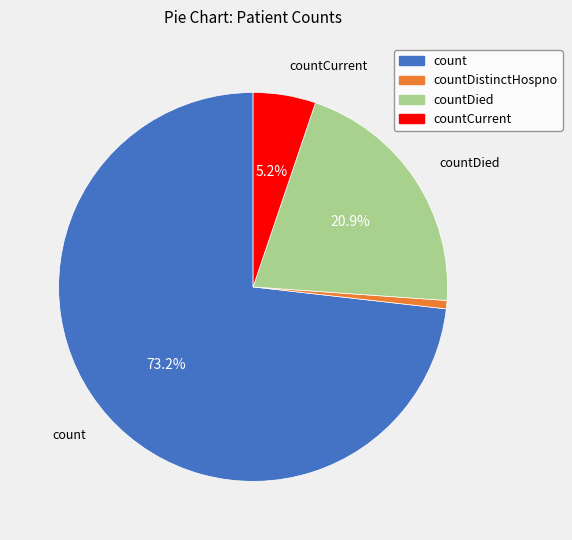

Is there a majority slice in this chart?

Yes